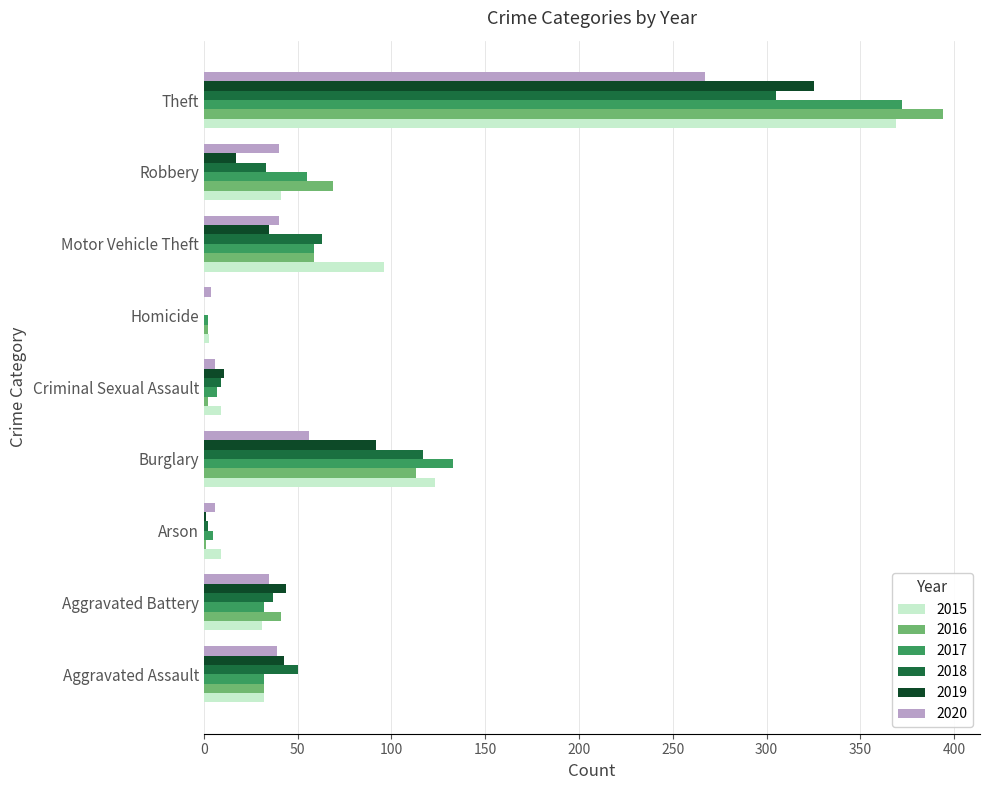

What are all the series names shown in the legend?

2015, 2016, 2017, 2018, 2019, 2020